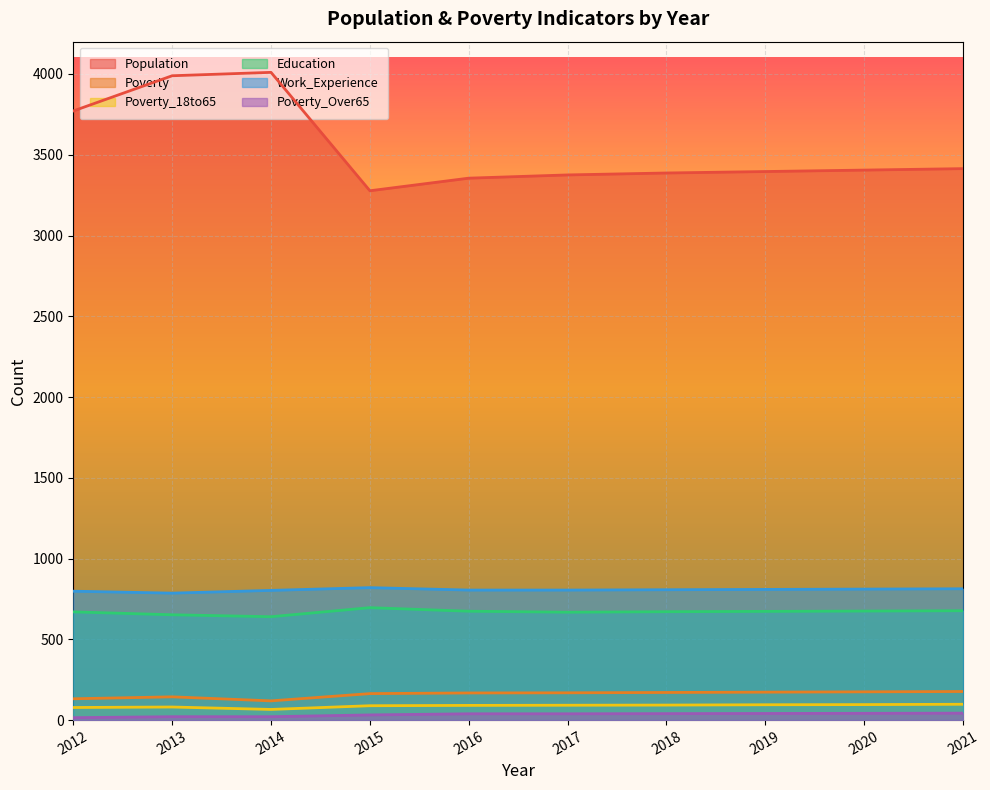

The Poverty_18to65 series shows 33 at 2018. True or false?

False